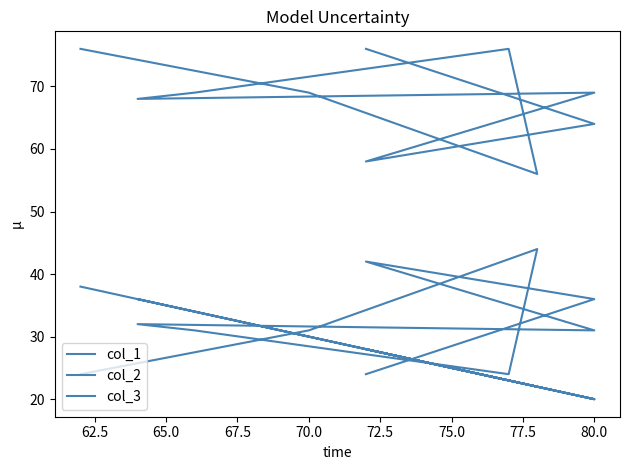

Which series has the largest range (max minus min)?

col_2